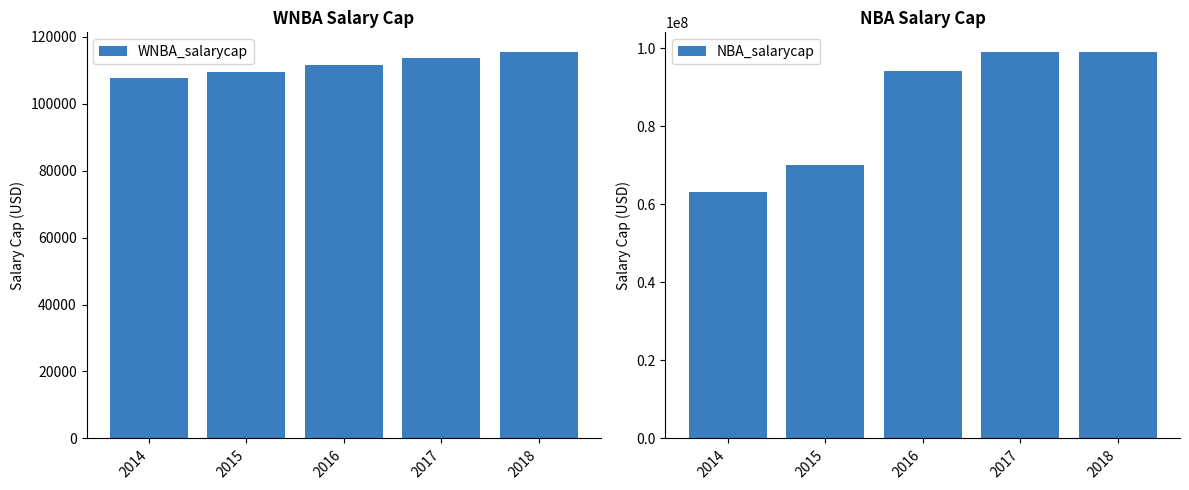

At which category is the sum across all series the highest?

2018